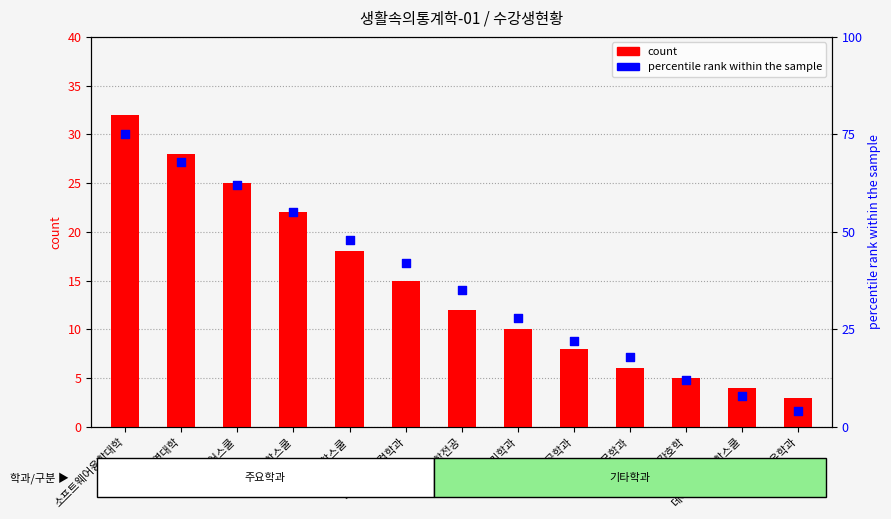

Which series reaches the maximum Y coordinate?

percentile rank within the sample